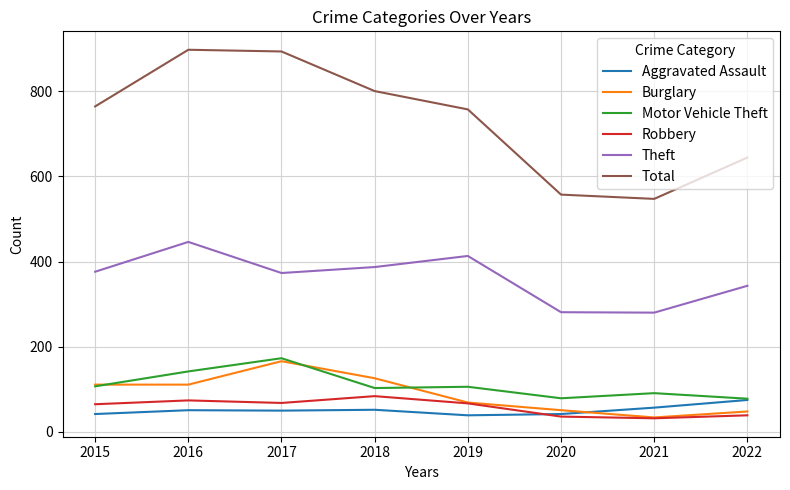

The value of Theft at 2016 is 446. True or false?

True